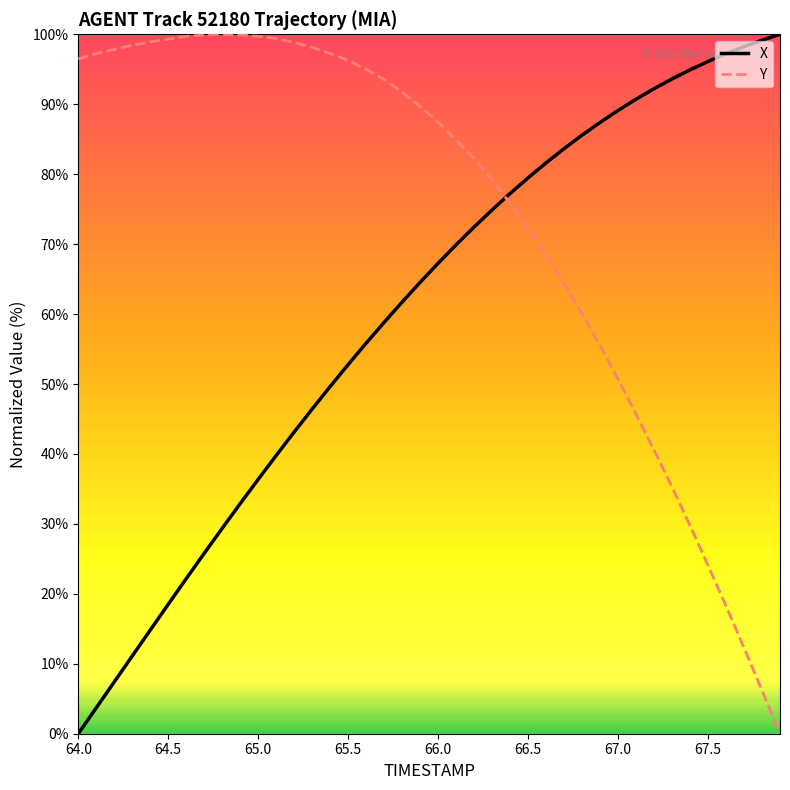

Which series has the largest total across all categories?

Y